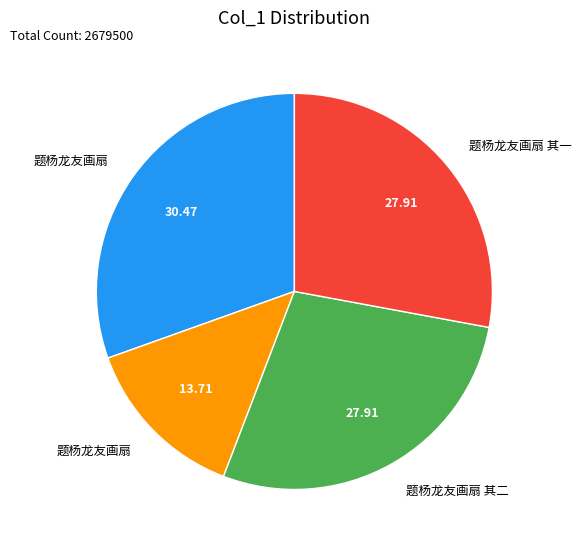

Is there any slice that represents more than half of the pie?

No